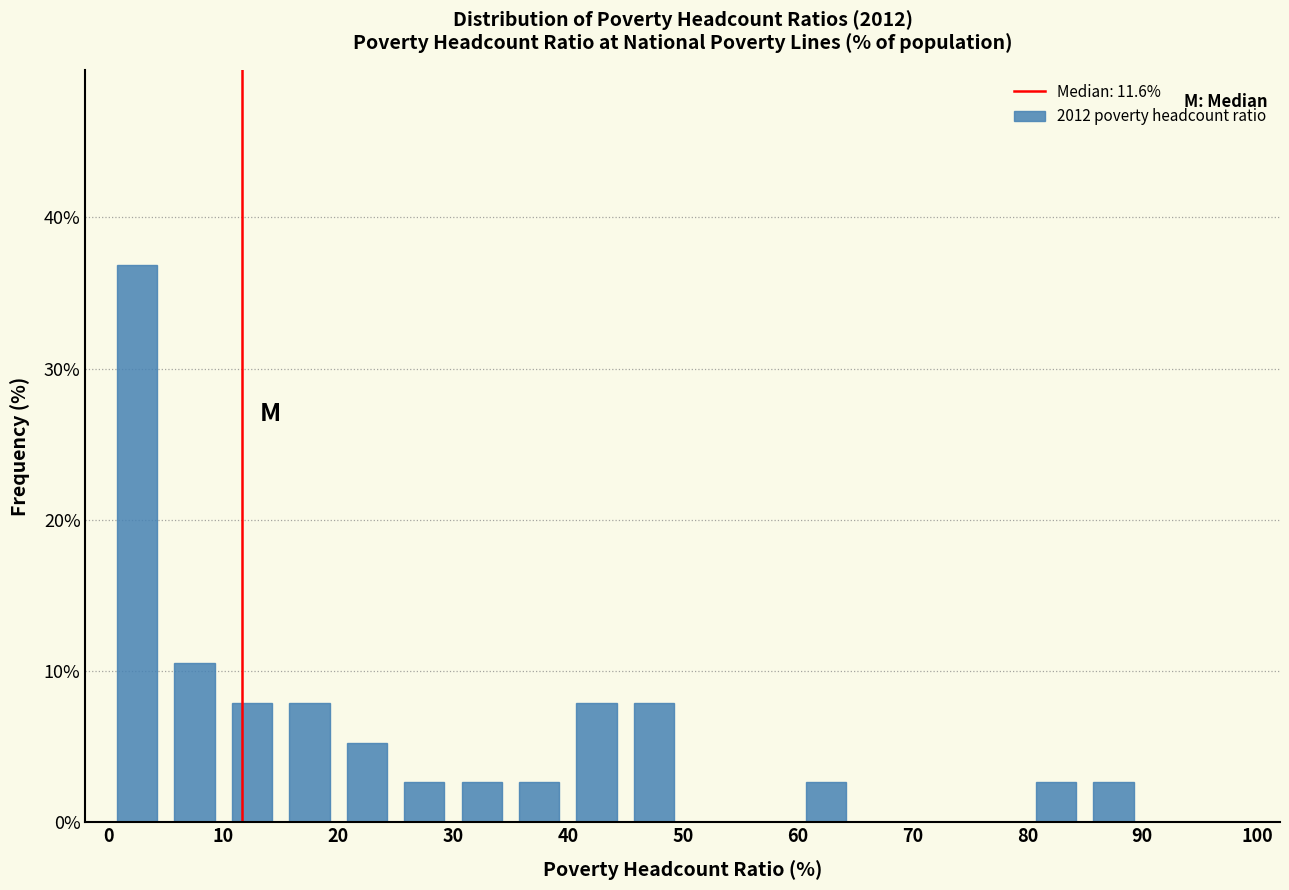

Reading left to right, list every bar in this chart as the range it spans on the x-axis followed by its height. The values are not printed on the chart, so give them approximately, as read against the axis.

0 to 5: 37
5 to 10: 11
10 to 15: 8
15 to 20: 8
20 to 25: 5
25 to 30: 3
30 to 35: 3
35 to 40: 3
40 to 45: 8
45 to 50: 8
50 to 55: 0
55 to 60: 0
60 to 65: 3
65 to 70: 0
70 to 75: 0
75 to 80: 0
80 to 85: 3
85 to 90: 3
90 to 95: 0
95 to 100: 0